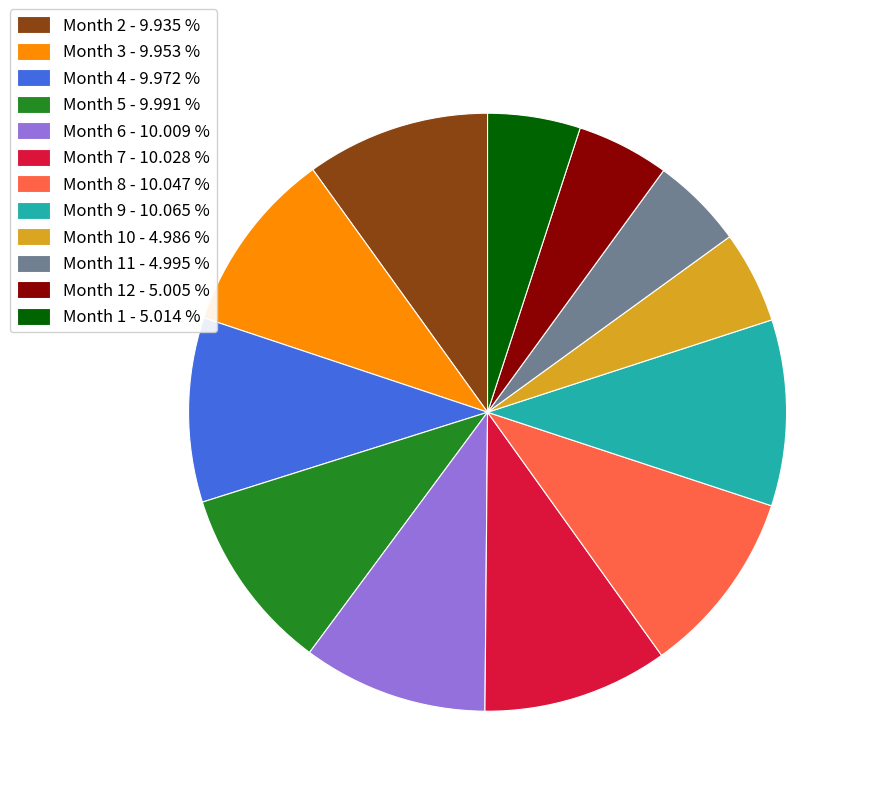

Is Month 1 - 5.014 % the majority of the pie?

No